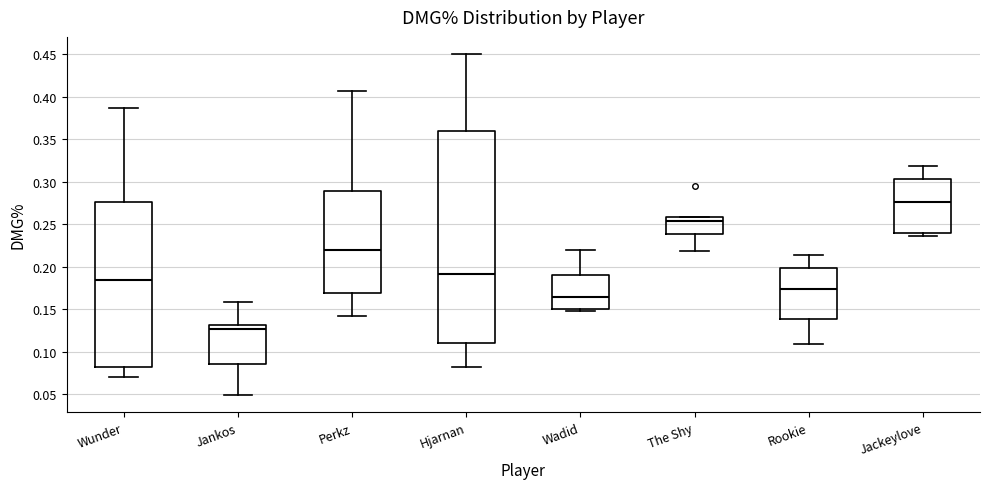

Which box is the tallest, from its lower edge to its upper edge?

Hjarnan